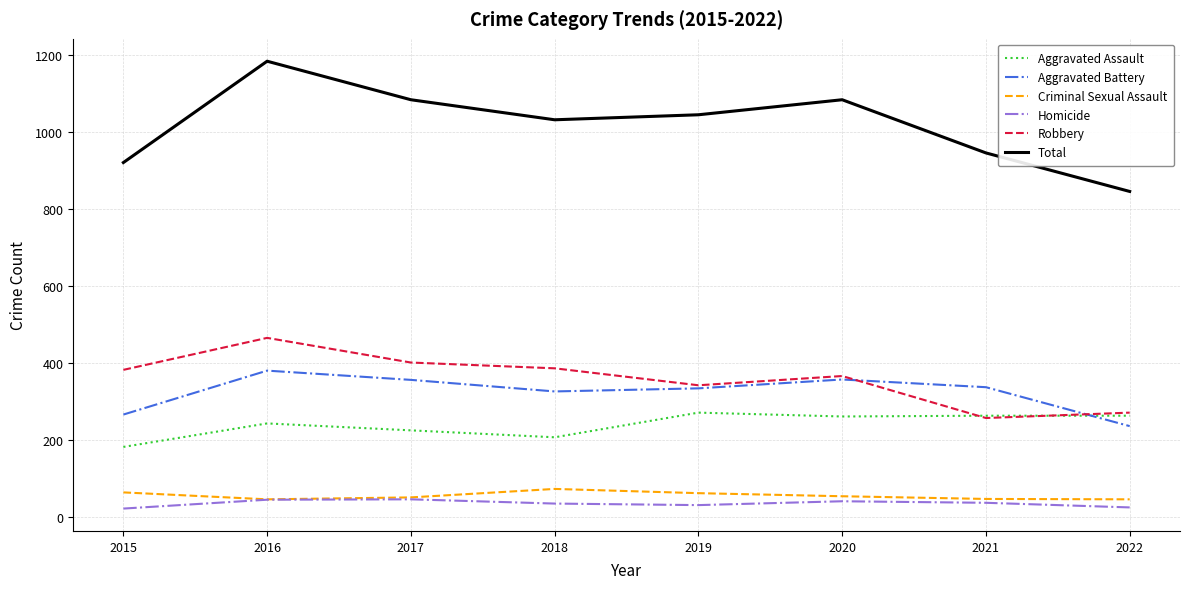

True or false: Aggravated Battery has a value of 267 at 2015.

True